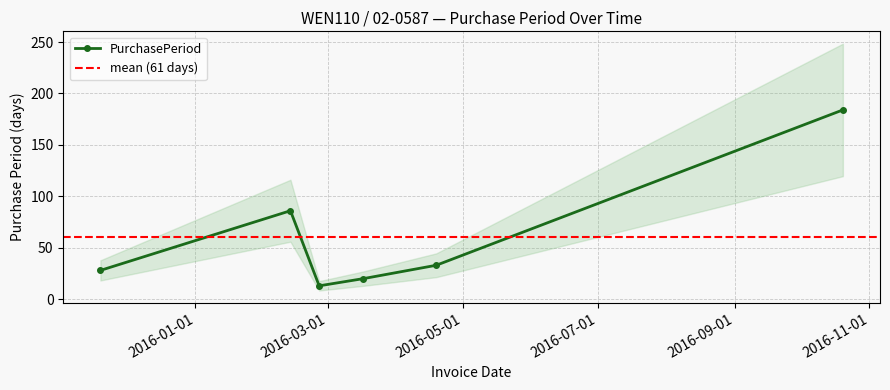

How many interior local valleys (lower than both neighbors) does the data have?

1